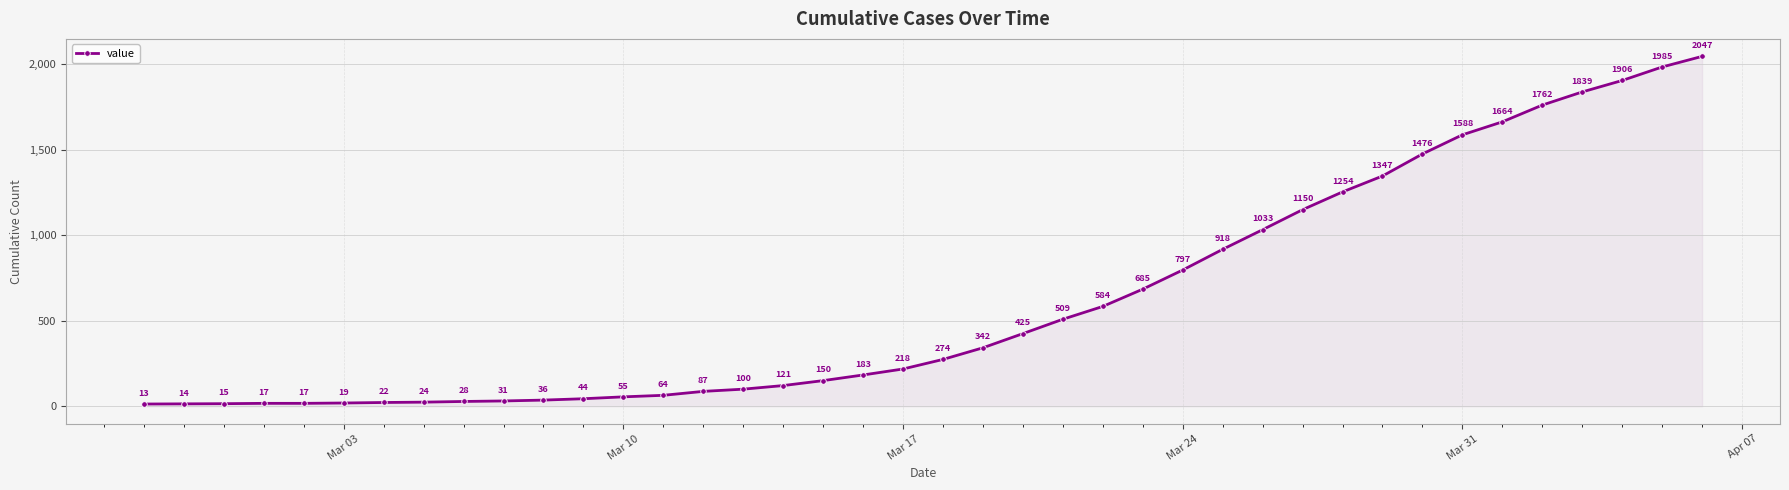

Count the number of categories in the chart.

40